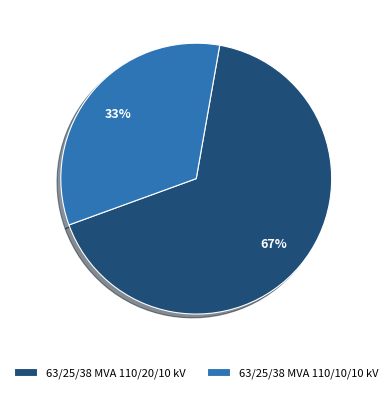

Which has a higher value, 63/25/38 MVA 110/10/10 kV or 63/25/38 MVA 110/20/10 kV?

63/25/38 MVA 110/20/10 kV